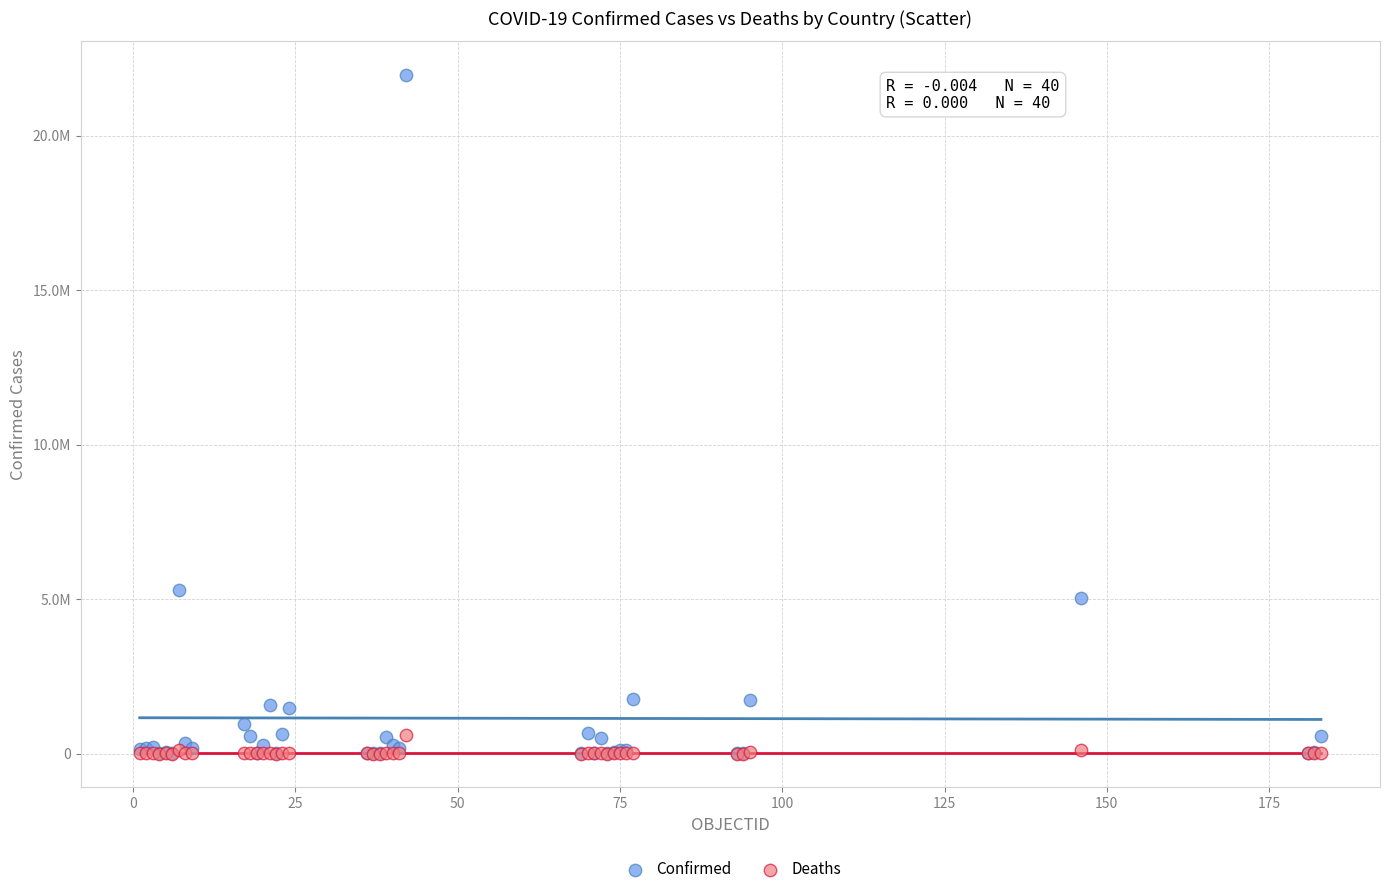

What are all the series names shown in the legend?

Confirmed, Deaths